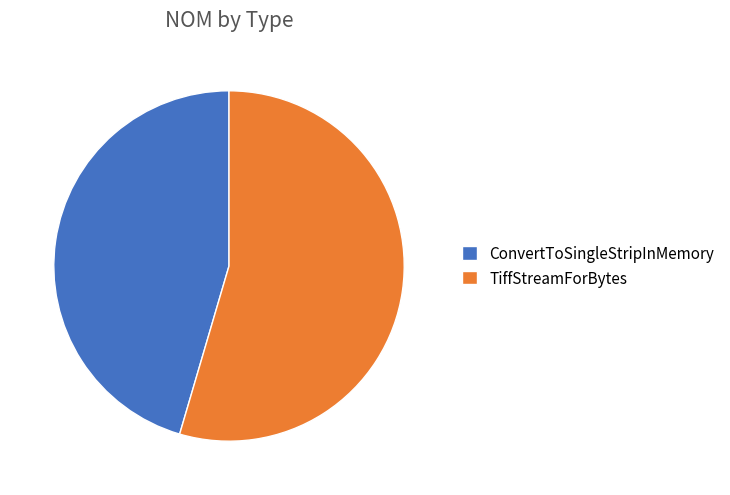

Rank the categories by value from highest to lowest.

TiffStreamForBytes, ConvertToSingleStripInMemory